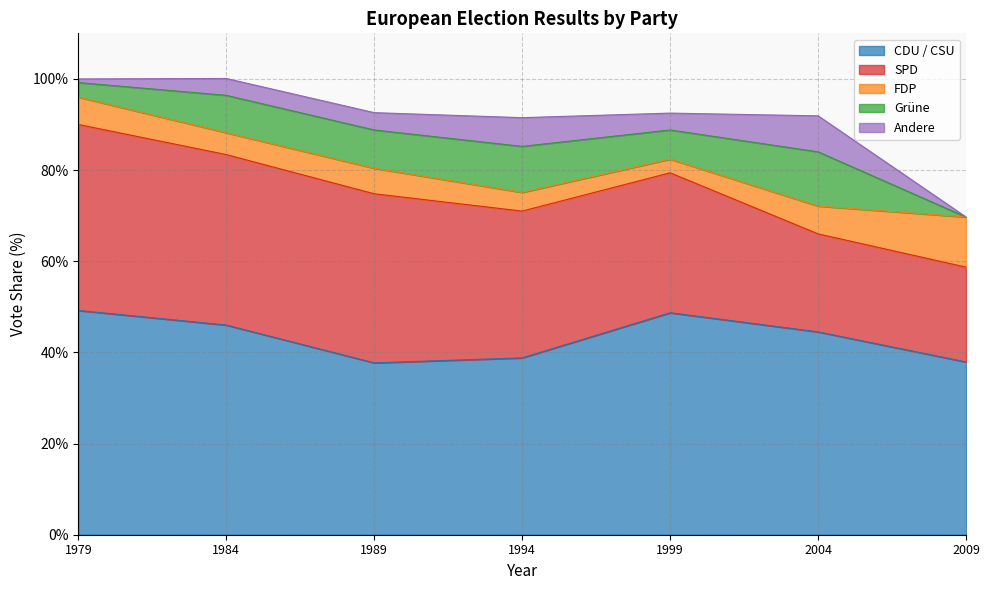

At which label is Andere closest to 3?

1984